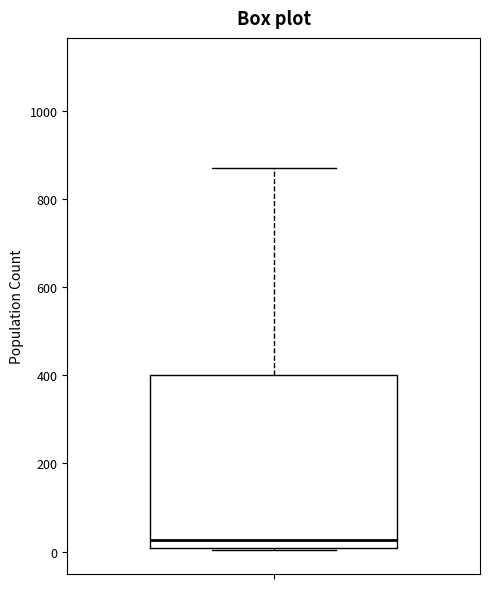

Read this box plot against the y-axis: the position of the median line, the range covered by the box, and the ends of both whiskers. The values are not printed on the chart, so give them approximately, as read against the axis.

median 20, box 0 to 400, whiskers 0 to 880